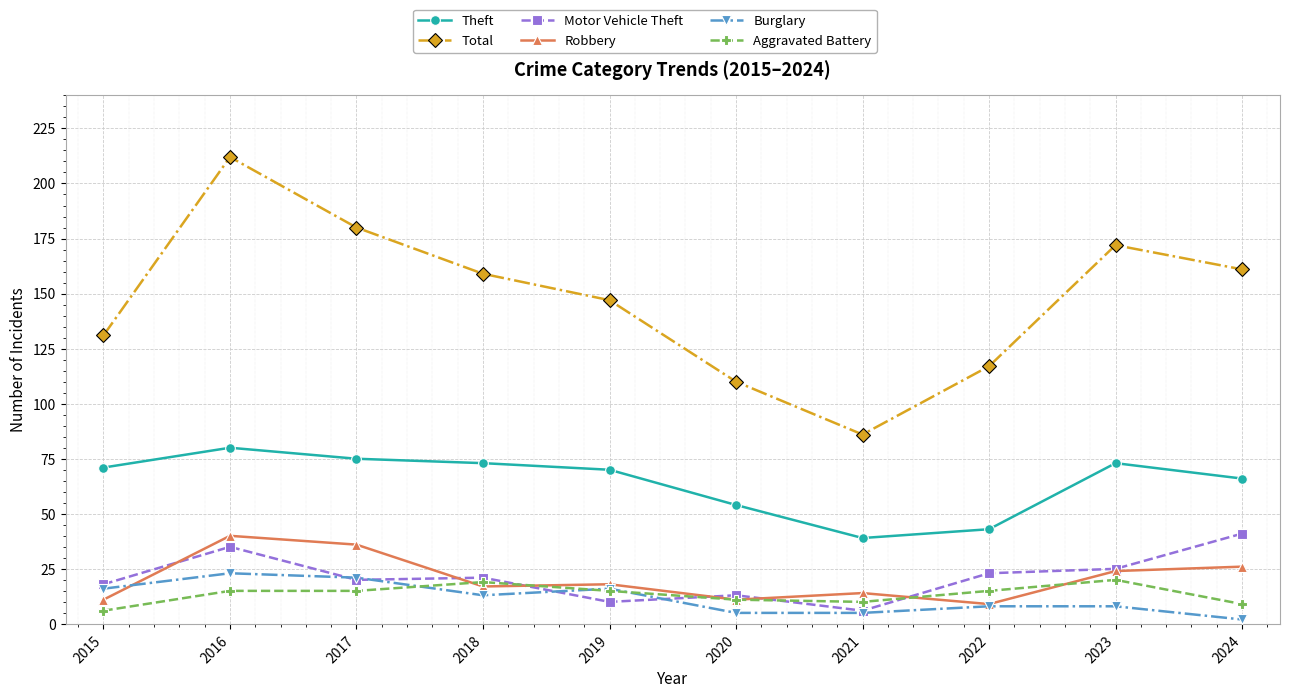

Where is the first local minimum for Total?

2021